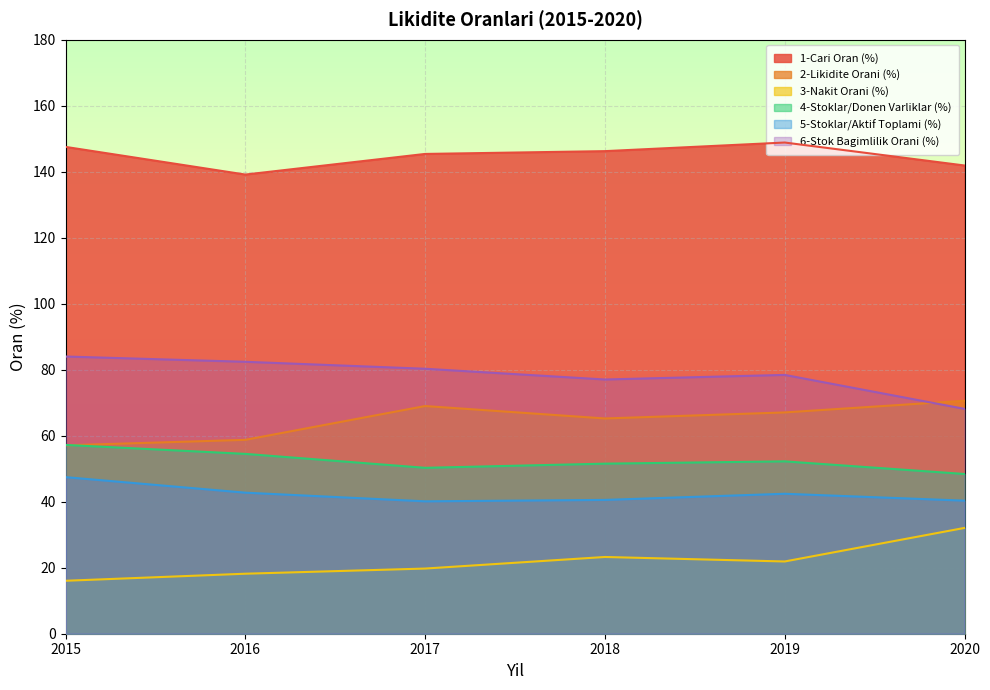

How many lines are shown in the chart?

6